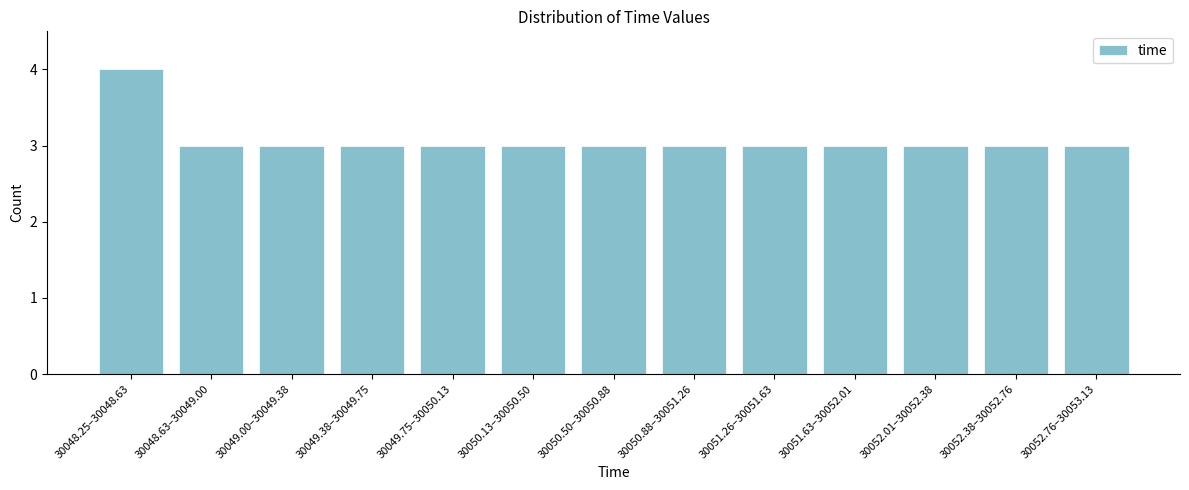

Reading left to right, transcribe all the data shown in this chart.

30048.25–30048.63=4	30048.63–30049.00=3	30049.00–30049.38=3	30049.38–30049.75=3	30049.75–30050.13=3	30050.13–30050.50=3	30050.50–30050.88=3	30050.88–30051.26=3	30051.26–30051.63=3	30051.63–30052.01=3	30052.01–30052.38=3	30052.38–30052.76=3	30052.76–30053.13=3